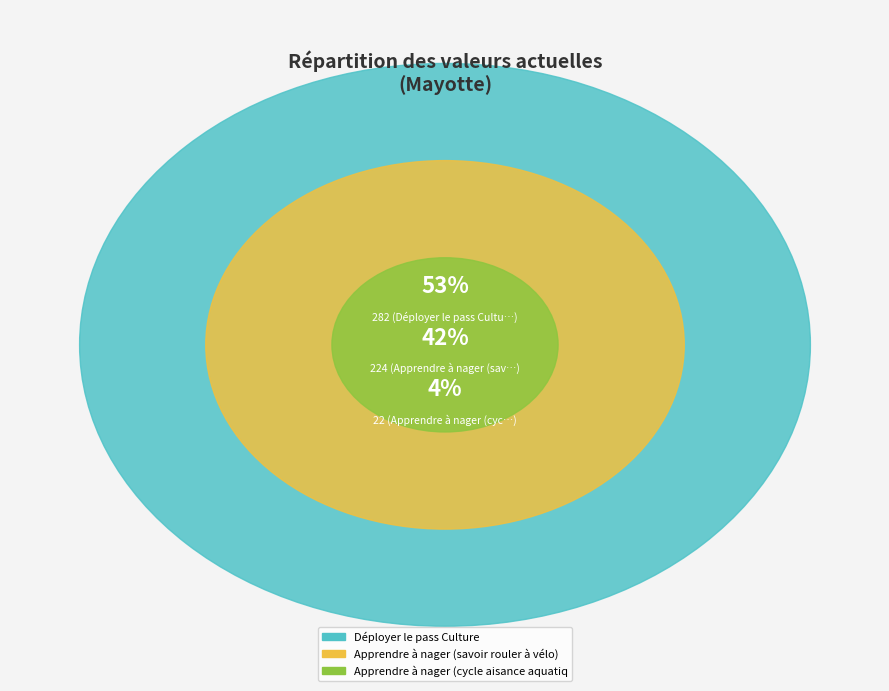

Does Déployer le pass Culture account for over 50% of the chart?

Yes